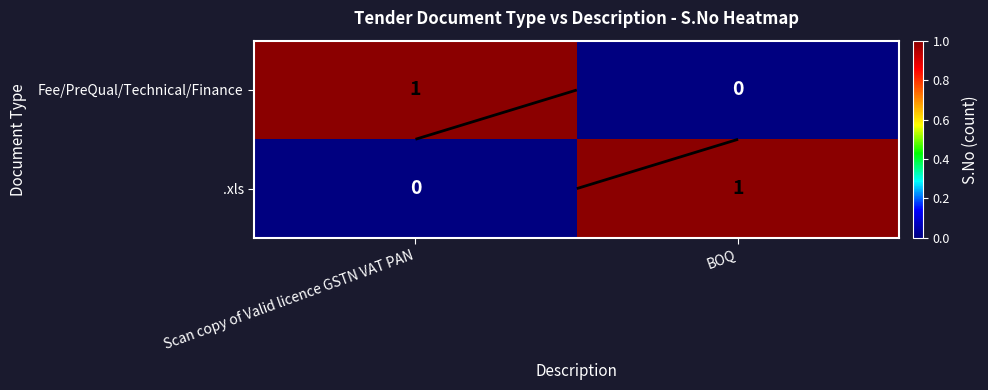

What is the difference between the .xls values at BOQ and Scan copy of Valid licence GSTN VAT PAN?

1